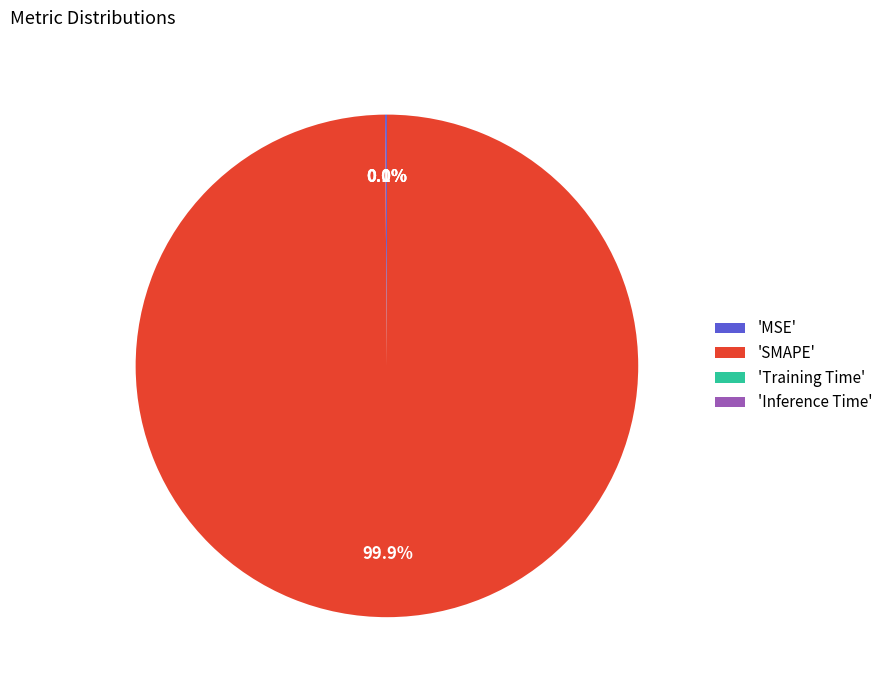

Which category accounts for the majority?

'SMAPE'